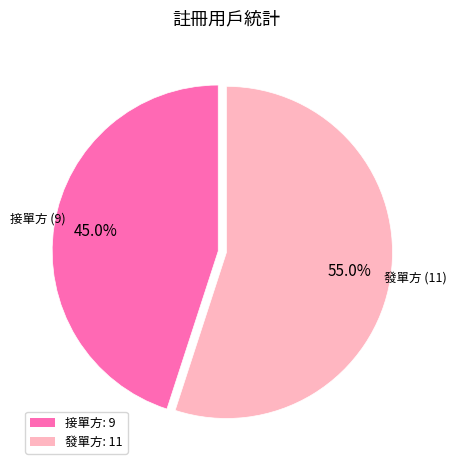

What percentage is the 發單方 slice, to the nearest percent?

55%